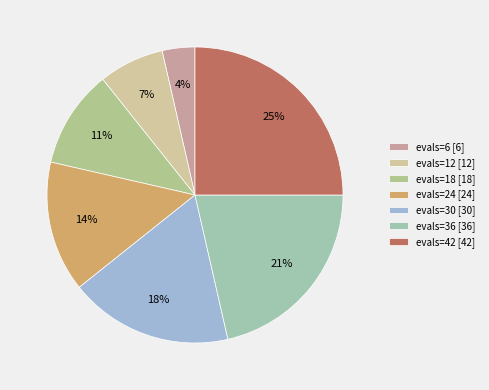

What percentage is the evals=24 slice, to the nearest percent?

14%